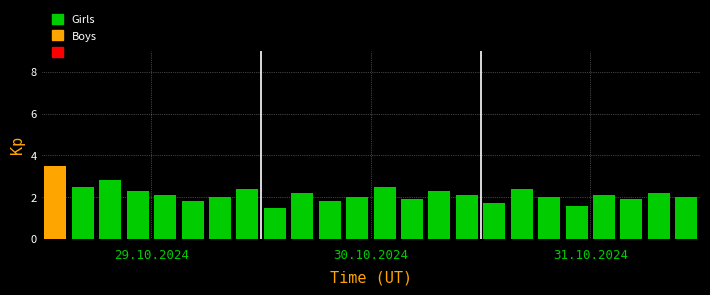

What is the lowest value of the Boys series?

1.5